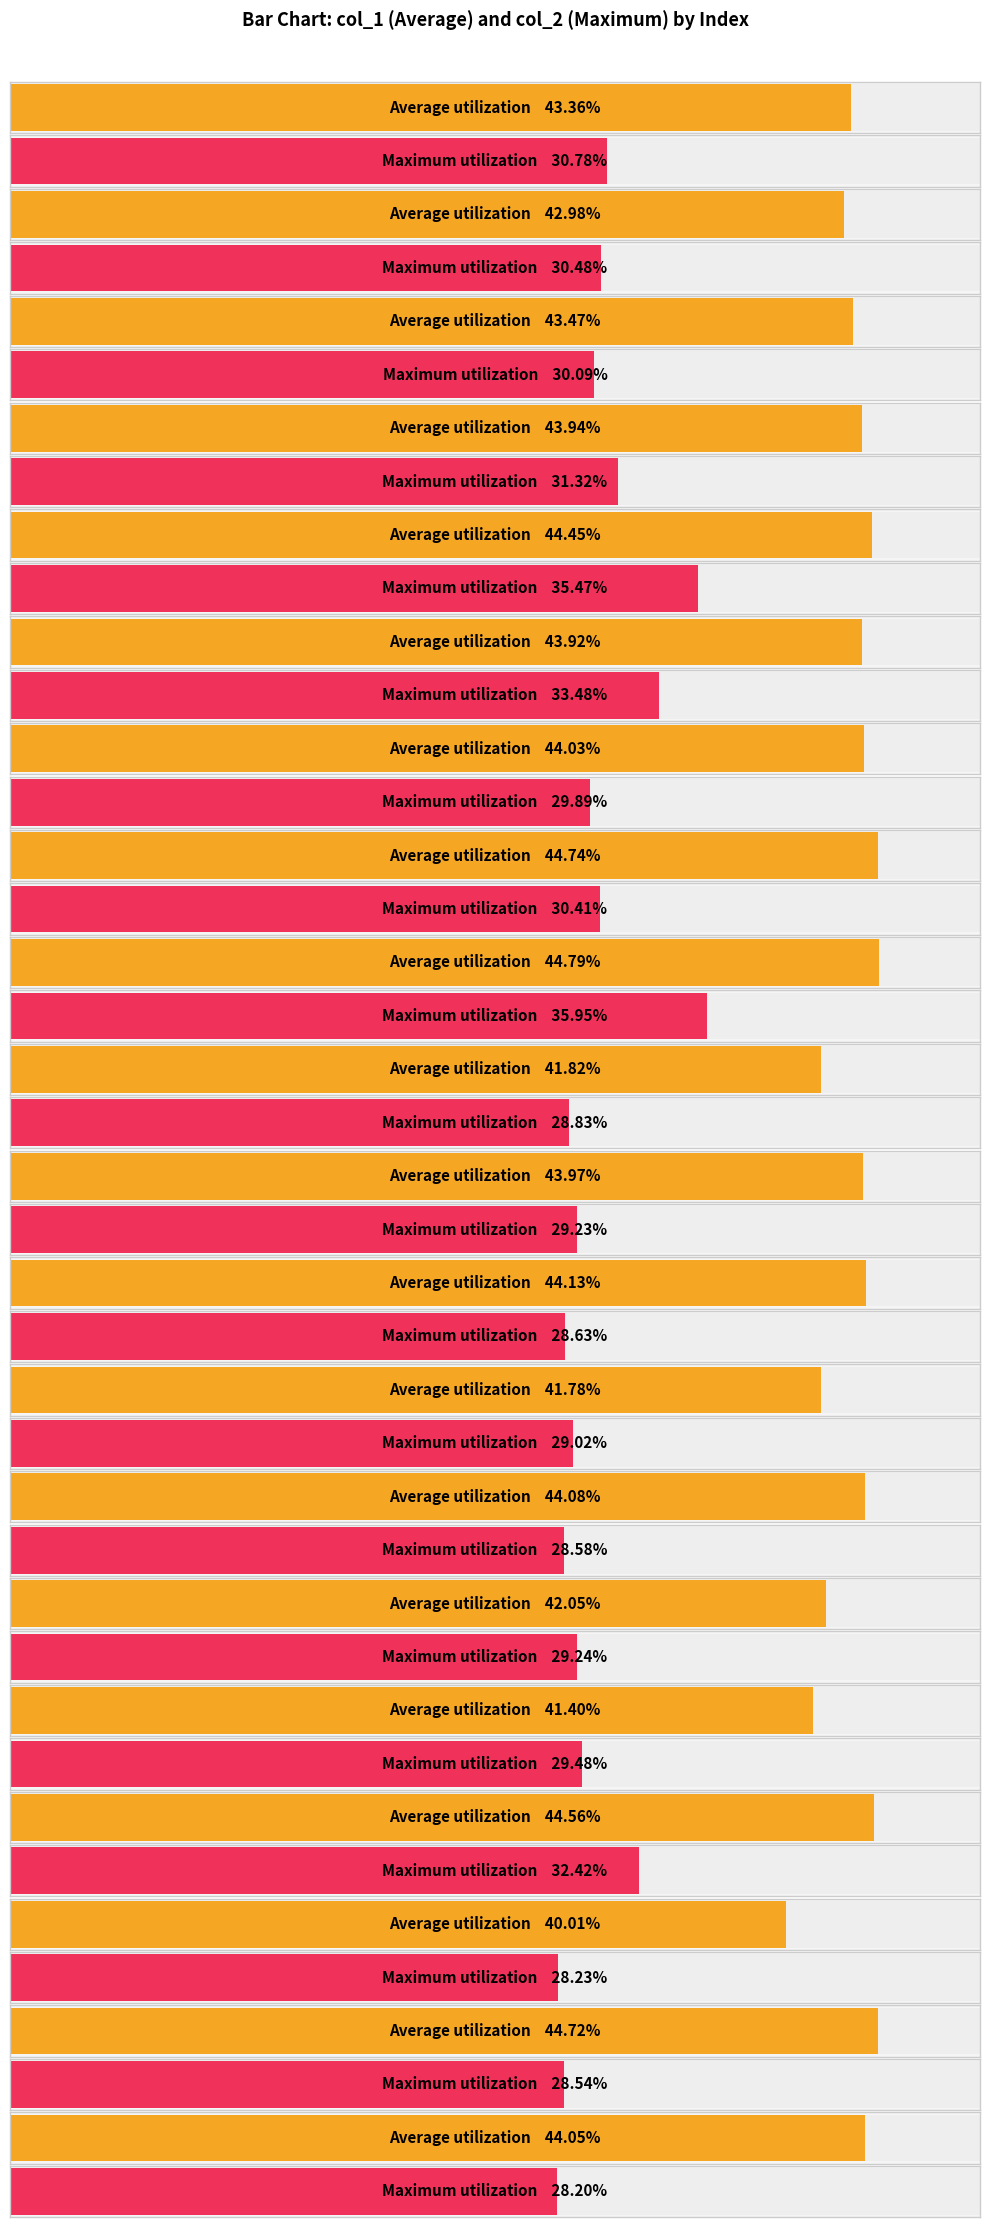

At which category does the chart reach its minimum across all series?

19